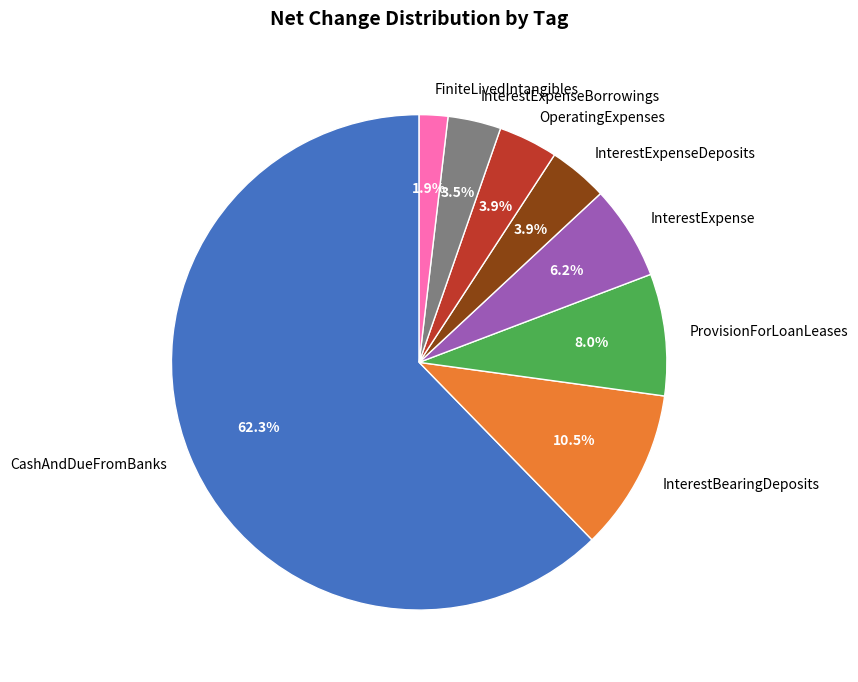

Which has a higher value, FiniteLivedIntangibles or InterestBearingDeposits?

InterestBearingDeposits